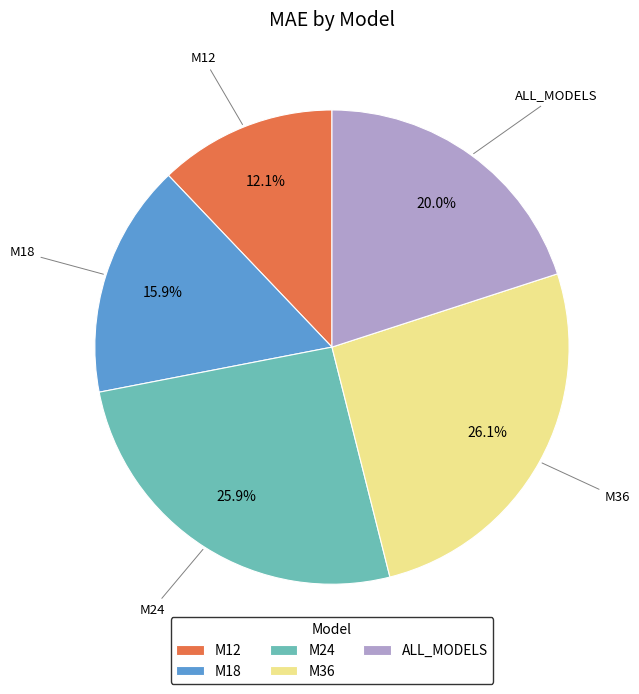

Is there any slice that represents more than half of the pie?

No